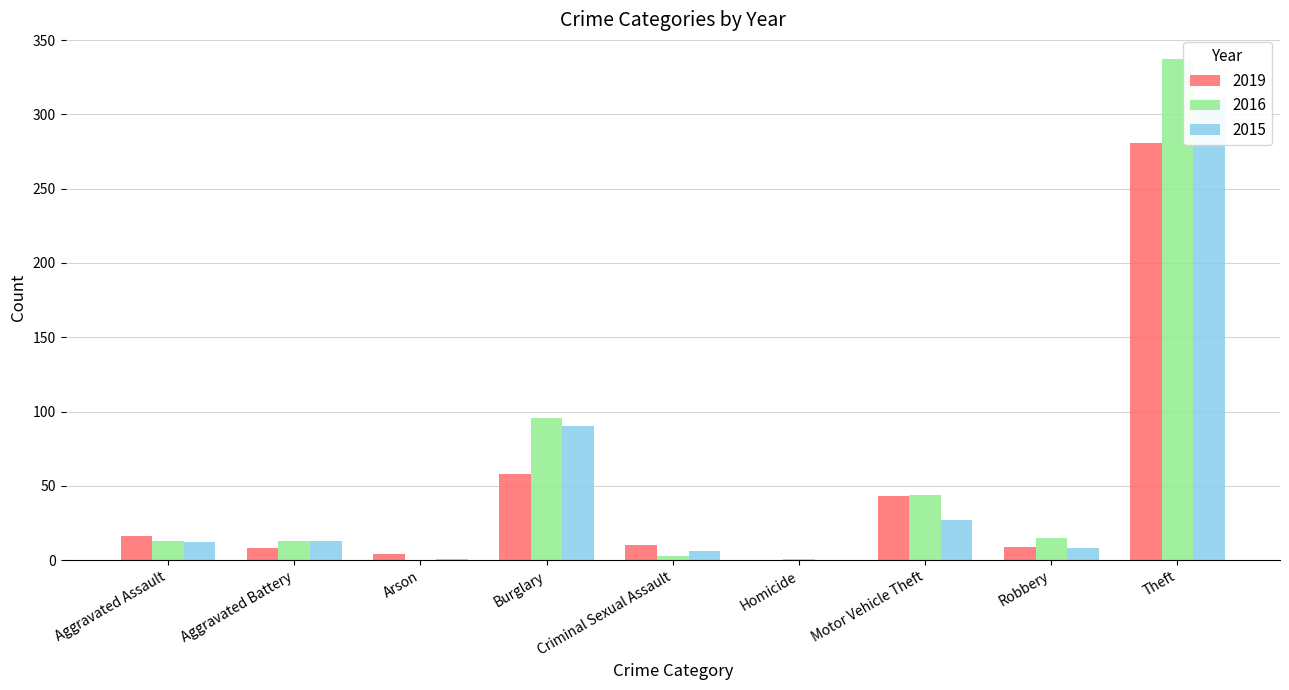

What is the difference between the second highest and minimum values in the 2019 series?

58